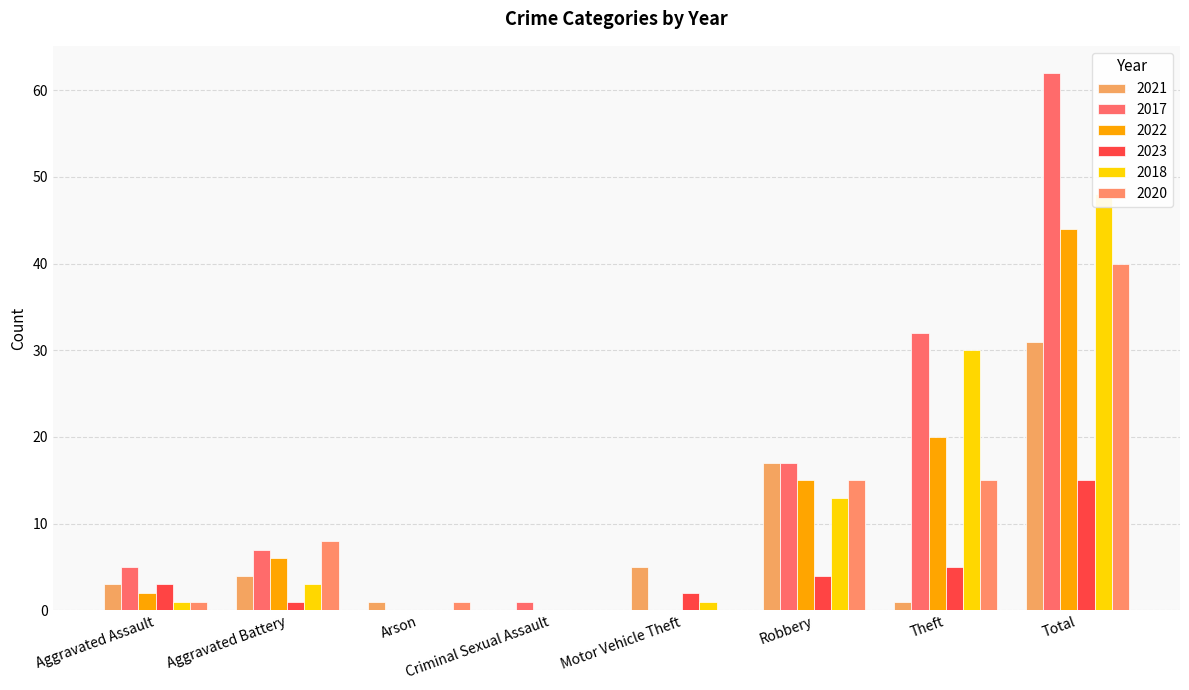

What is the difference between the maximum and minimum values in the 2021 series?

31